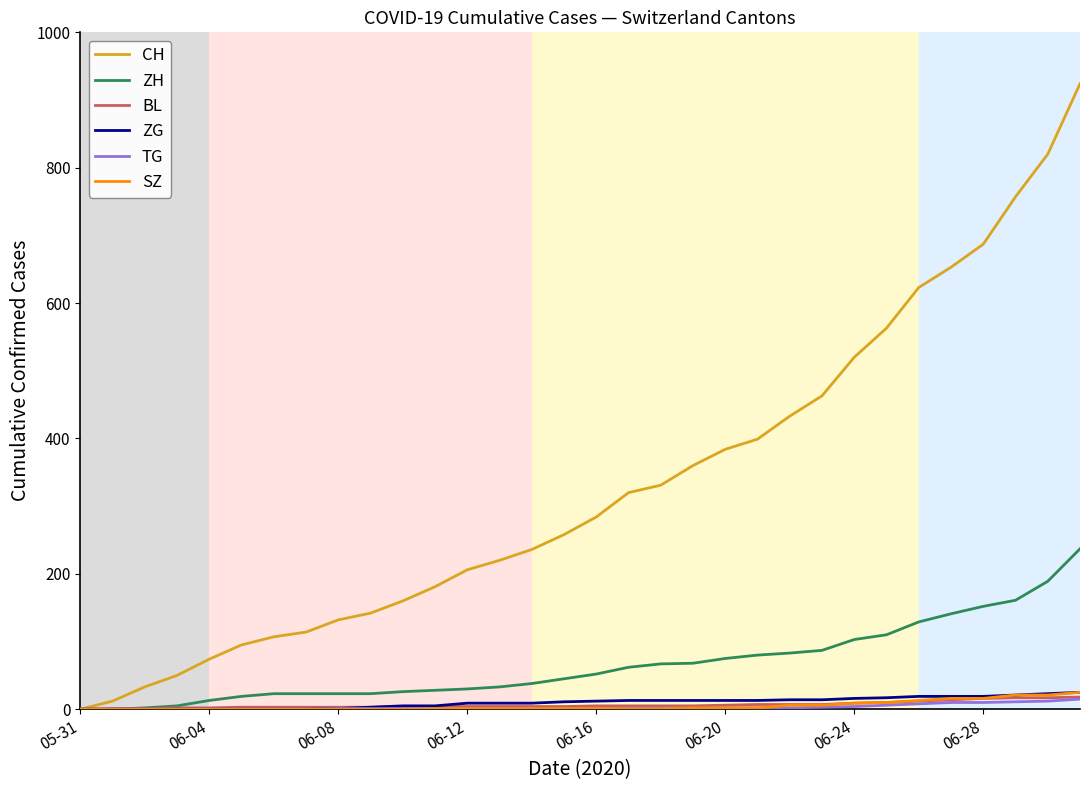

Which series has the largest range (max minus min)?

CH